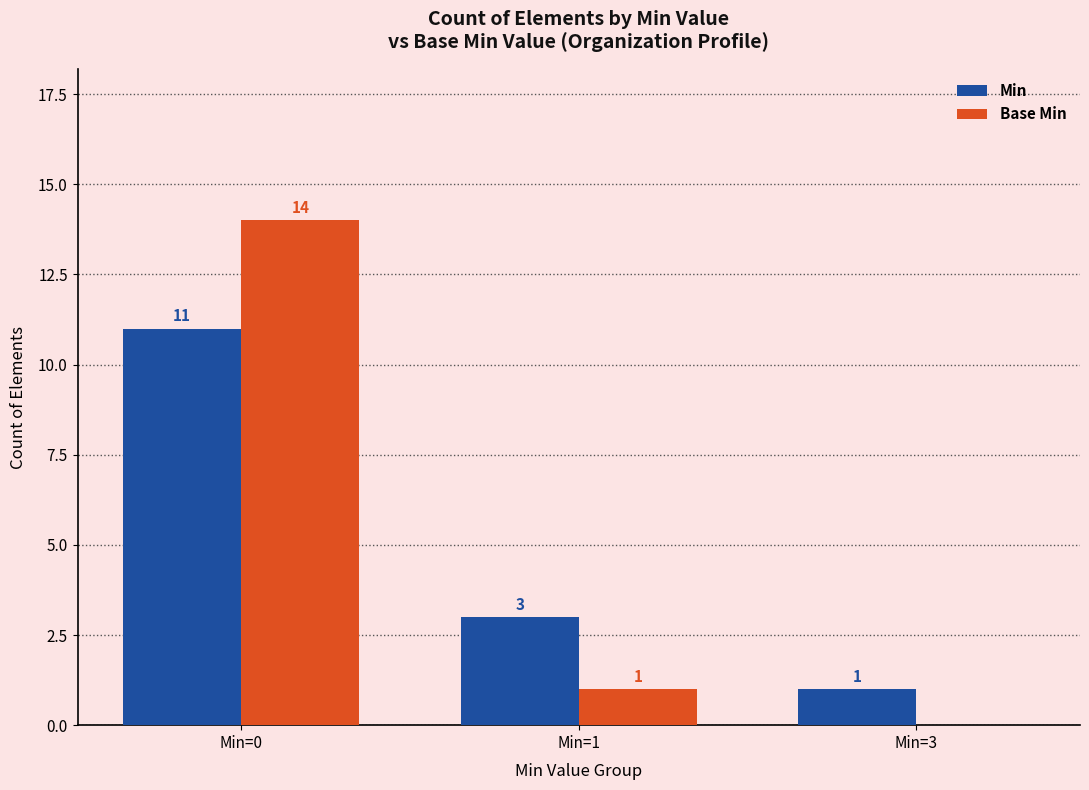

Reading left to right, what are all the values shown in this chart?

Min: 11	3	1
Base Min: 14	1	0